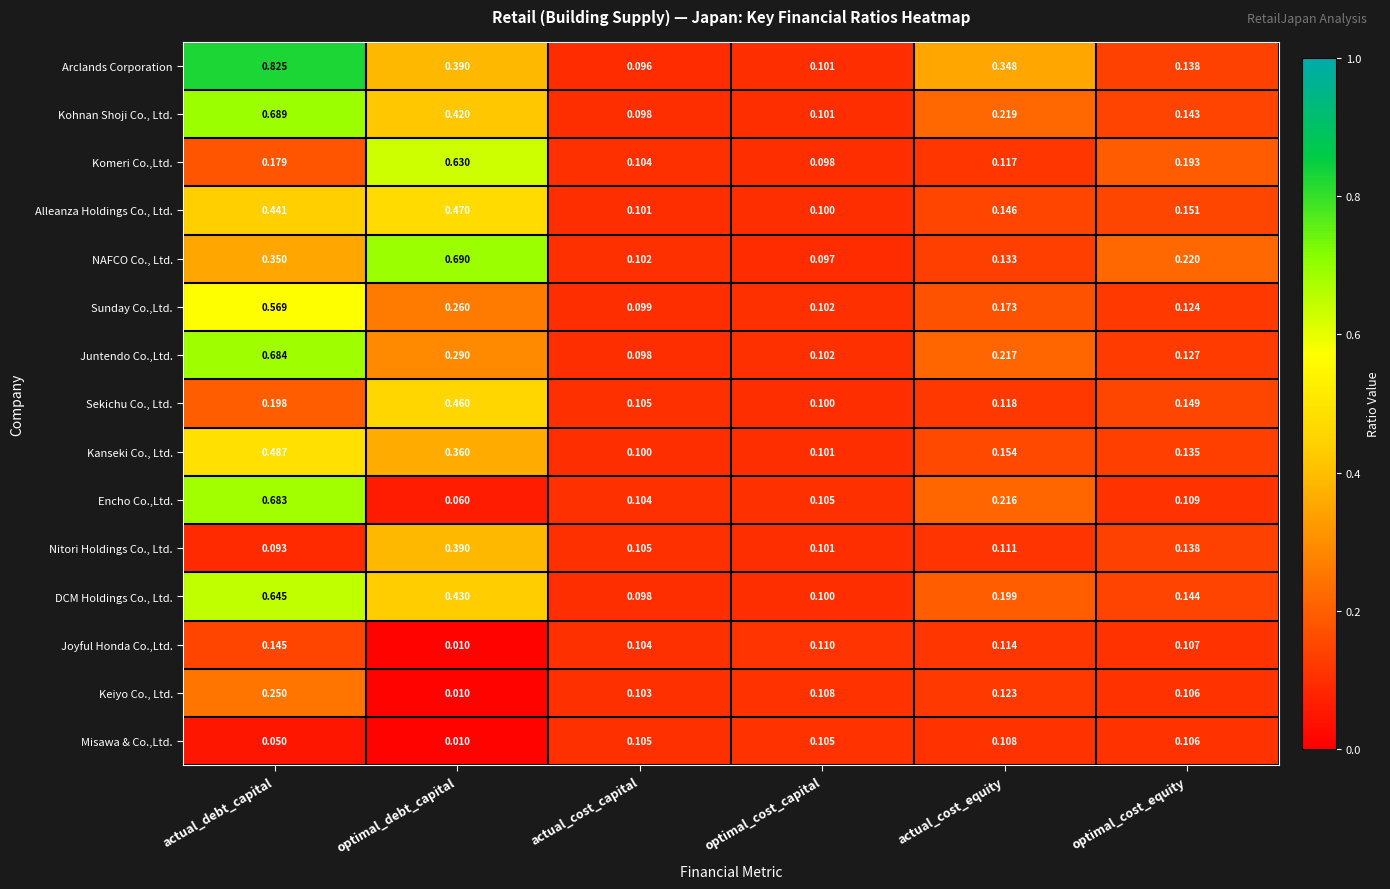

Which series has the widest spread of values?

Arclands Corporation